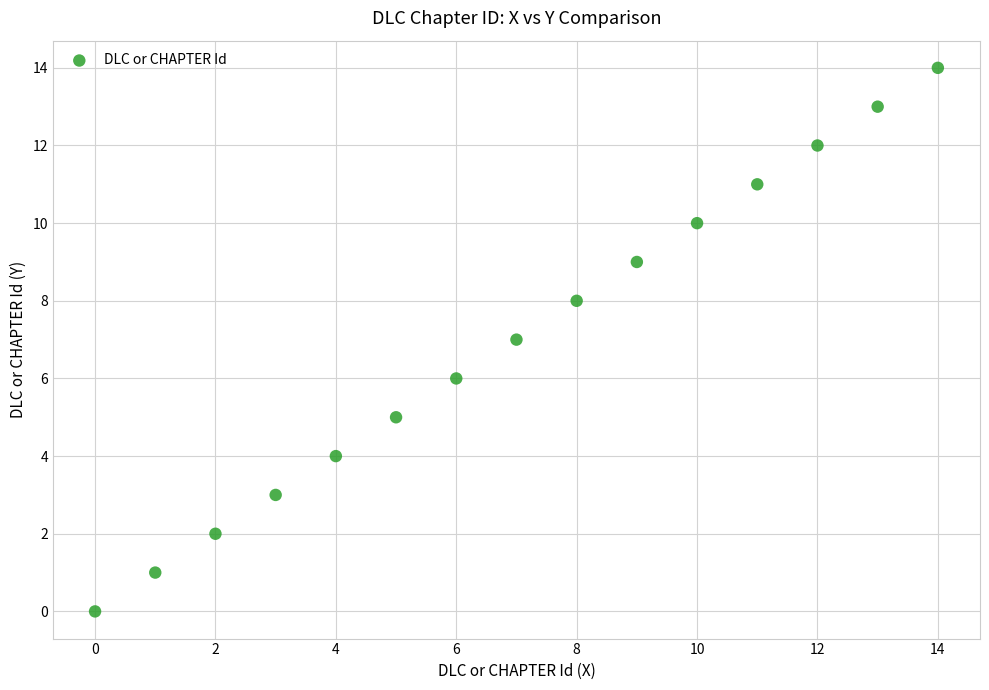

What is the range of Y values (max minus min)?

14